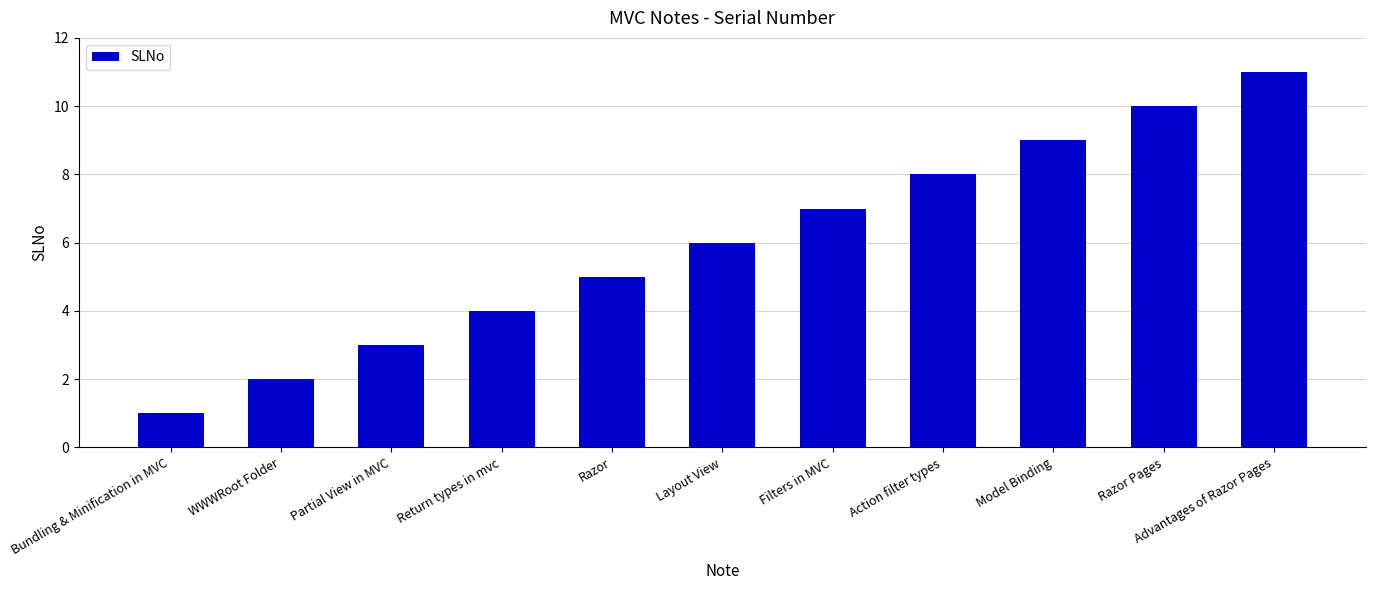

What is the change in value from Bundling & Minification in MVC to Return types in mvc?

+3